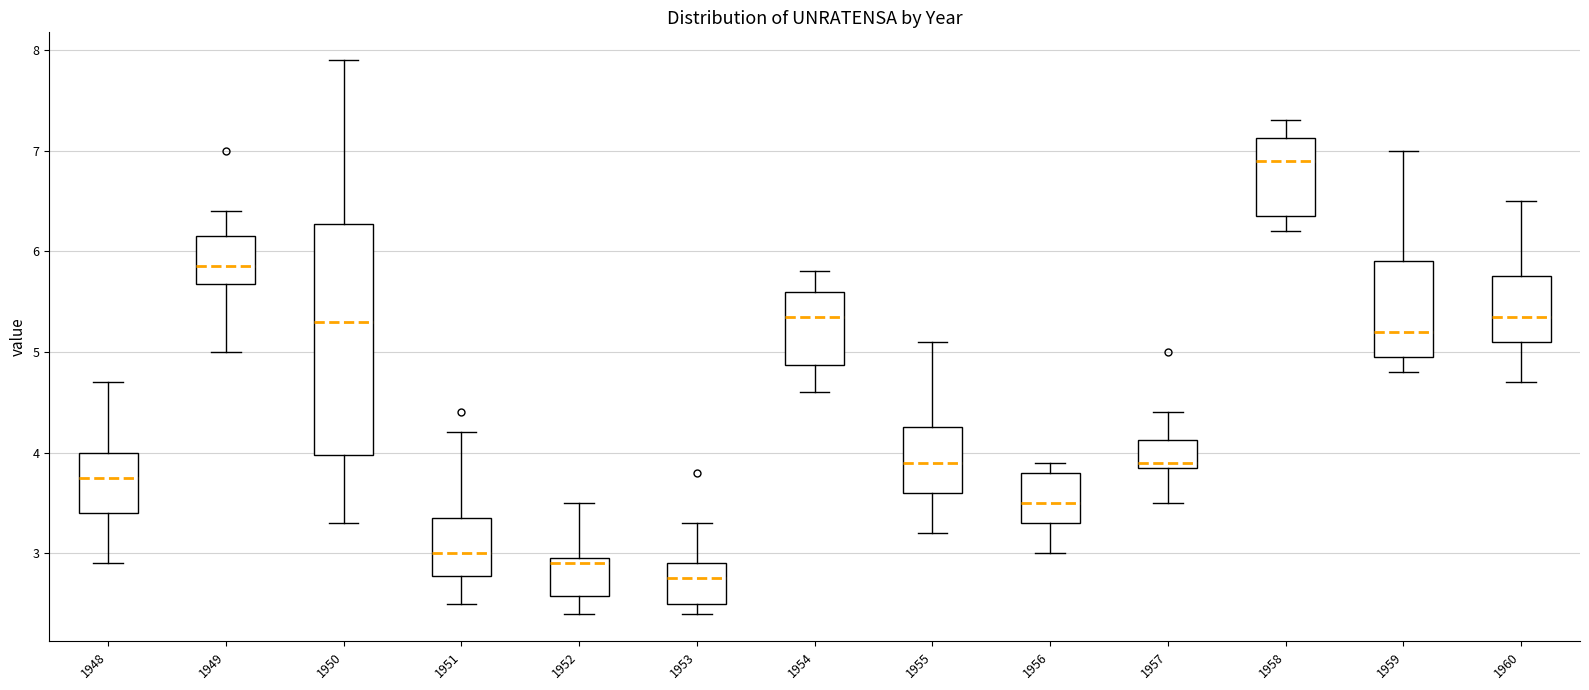

Reading left to right, read every box against the y-axis: the position of its median line, the range the box covers, and the ends of its whiskers. The values are not printed on the chart, so give them approximately, as read against the axis.

1948: median 3.8, box 3.4 to 4.0, whiskers 2.9 to 4.7
1949: median 5.9, box 5.7 to 6.2, whiskers 5.0 to 6.4
1950: median 5.3, box 4.0 to 6.3, whiskers 3.3 to 7.9
1951: median 3.0, box 2.8 to 3.4, whiskers 2.5 to 4.2
1952: median 2.9, box 2.6 to 3.0, whiskers 2.4 to 3.5
1953: median 2.8, box 2.5 to 2.9, whiskers 2.4 to 3.3
1954: median 5.4, box 4.9 to 5.6, whiskers 4.6 to 5.8
1955: median 3.9, box 3.6 to 4.3, whiskers 3.2 to 5.1
1956: median 3.5, box 3.3 to 3.8, whiskers 3.0 to 3.9
1957: median 3.9 (just above the box's lower edge), box 3.9 to 4.1, whiskers 3.5 to 4.4
1958: median 6.9, box 6.4 to 7.1, whiskers 6.2 to 7.3
1959: median 5.2, box 5.0 to 5.9, whiskers 4.8 to 7.0
1960: median 5.4, box 5.1 to 5.8, whiskers 4.7 to 6.5